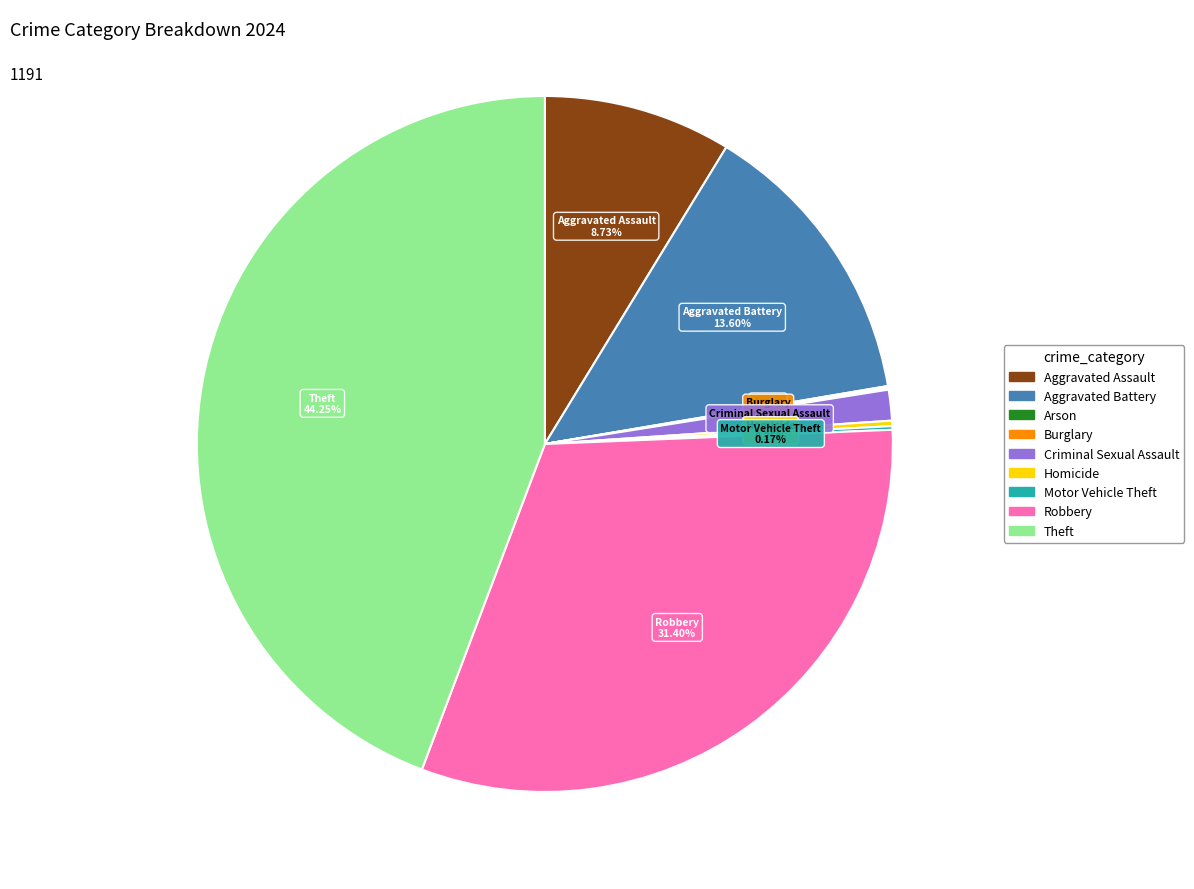

Combined, do Robbery and Criminal Sexual Assault account for over 50%?

No